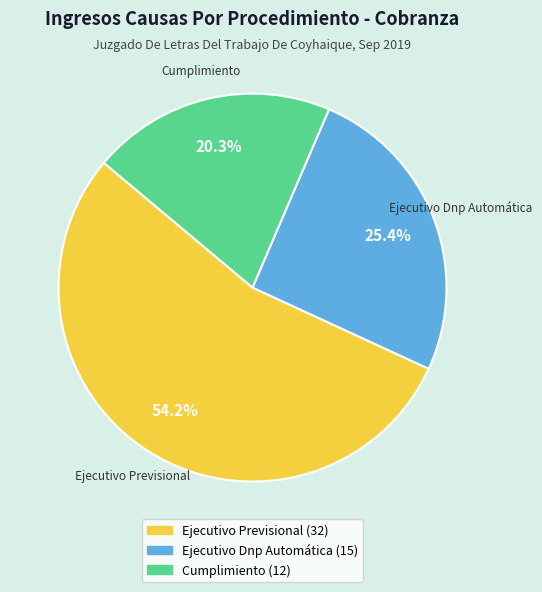

To the nearest percent, what portion does Ejecutivo Dnp Automática represent?

25%